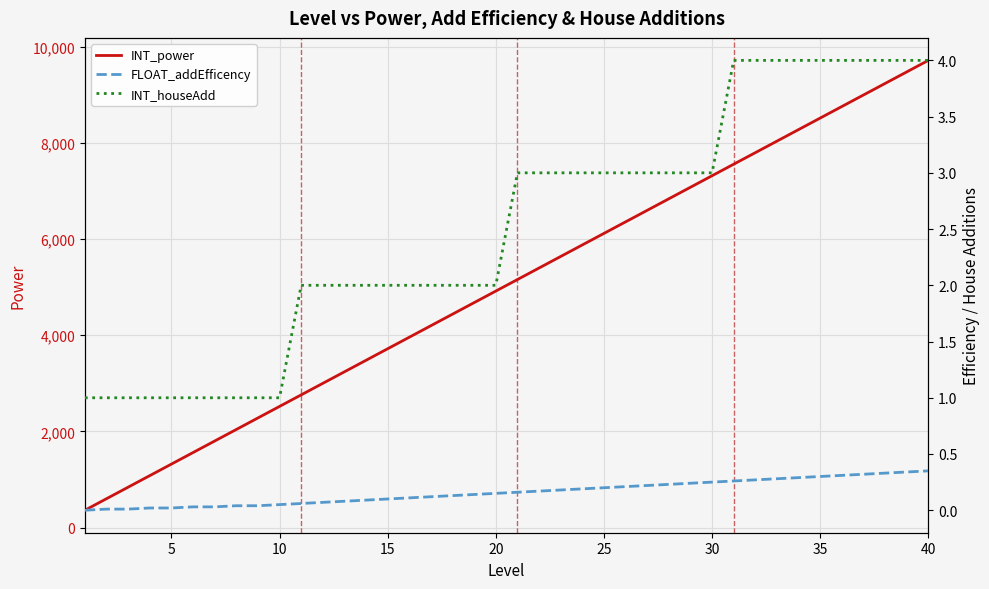

True or false: INT_houseAdd and FLOAT_addEfficency cross at least once.

False